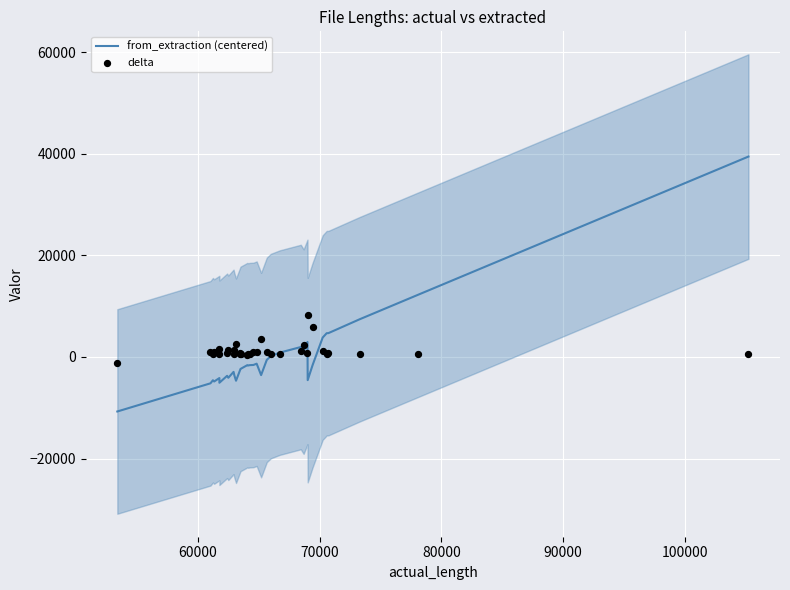

Is the value of delta at 25 greater than the value of from_extraction (centered) at 70000?

Yes